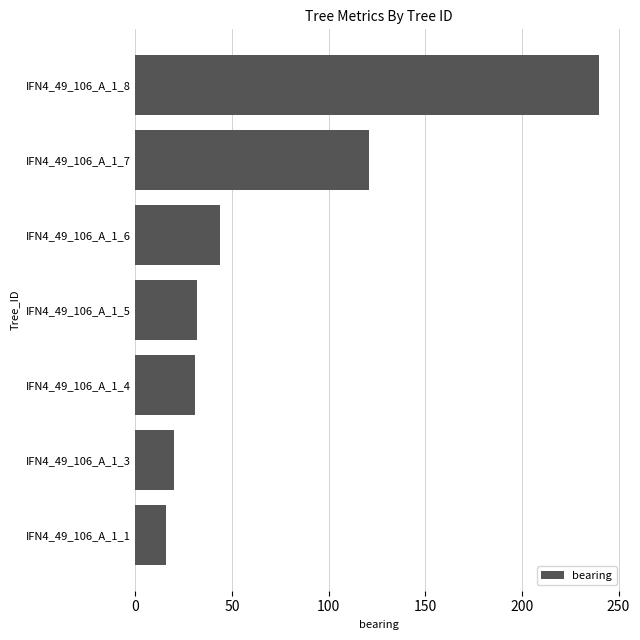

Is it true that the value at IFN4_49_106_A_1_1 is 16?

True